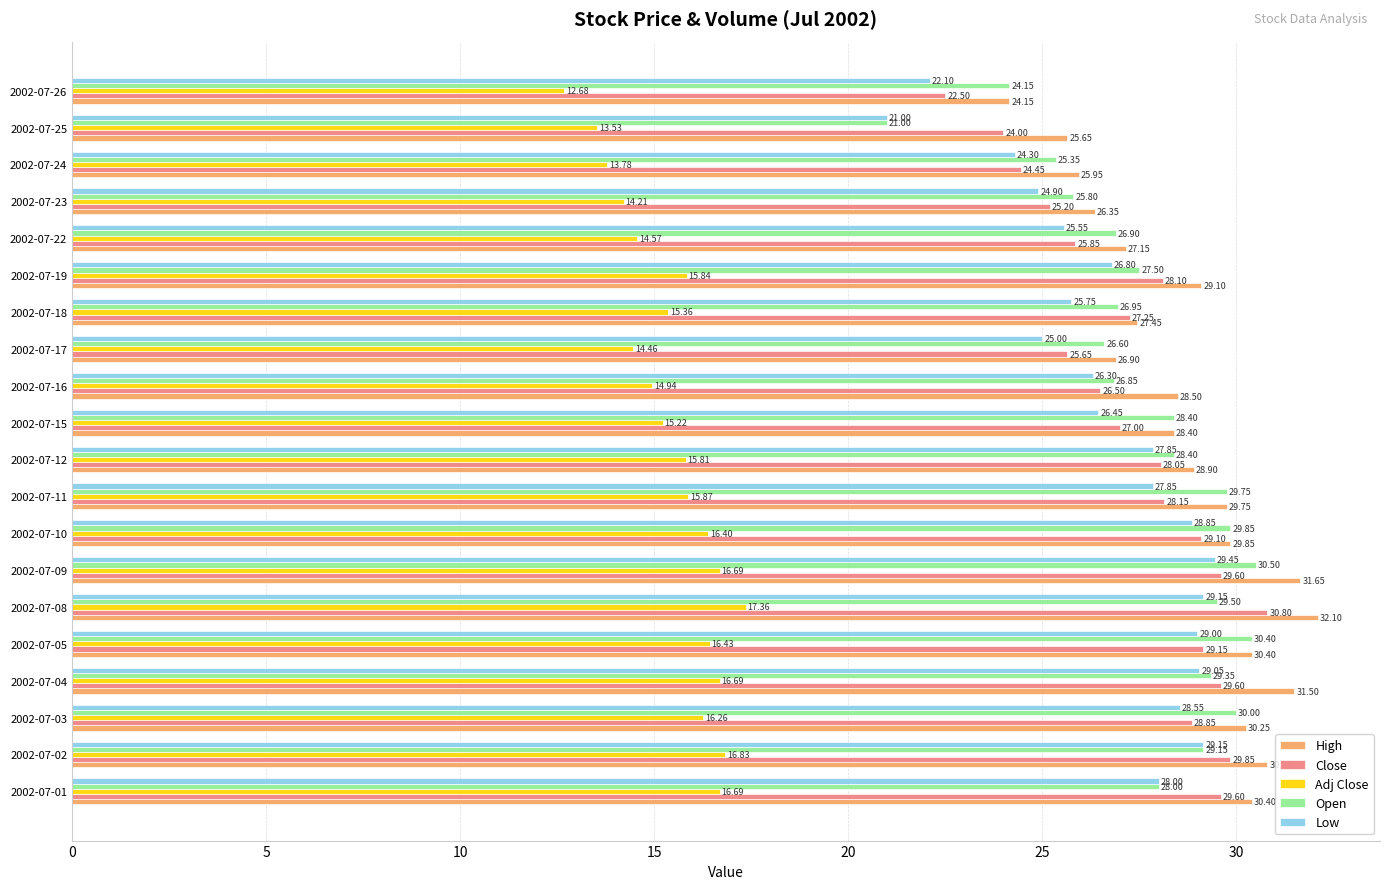

What is the sum of all Open values?

554.4